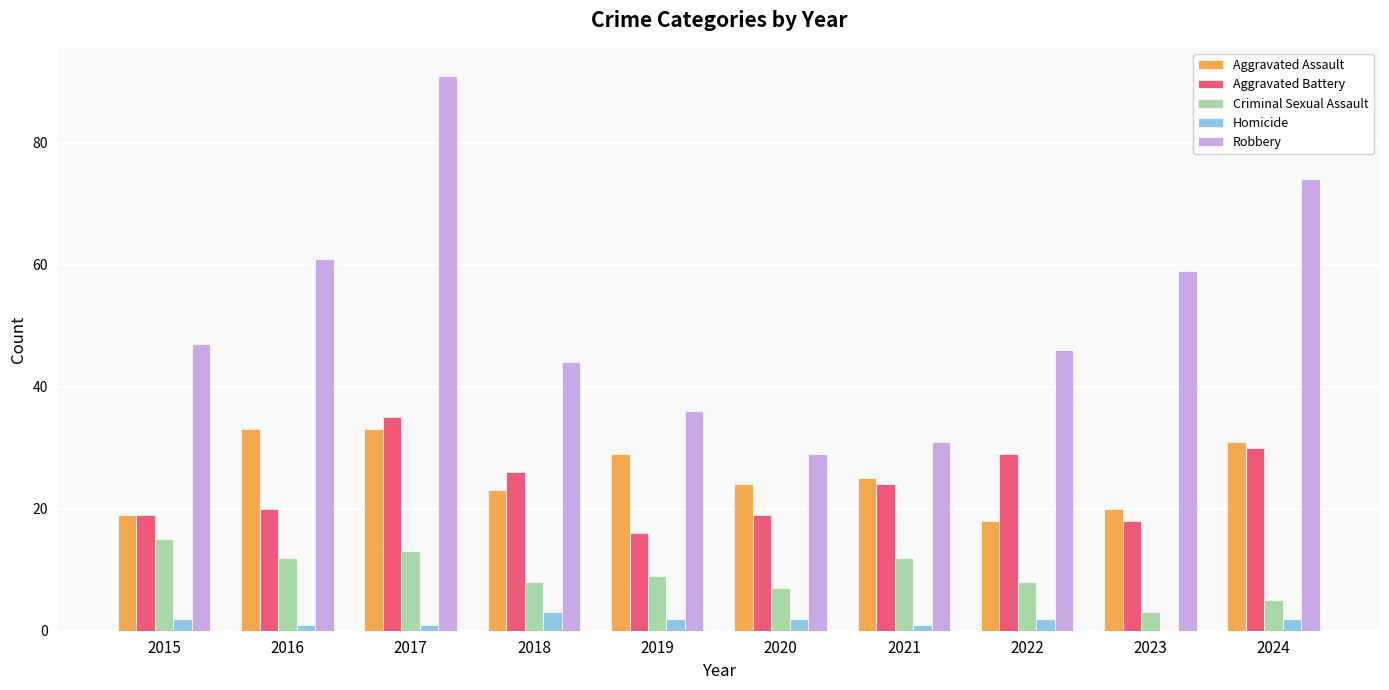

Reading left to right, what are all the values shown in this chart?

Aggravated Assault: 19	33	33	23	29	24	25	18	20	31
Aggravated Battery: 19	20	35	26	16	19	24	29	18	30
Criminal Sexual Assault: 15	12	13	8	9	7	12	8	3	5
Homicide: 2	1	1	3	2	2	1	2	0	2
Robbery: 47	61	91	44	36	29	31	46	59	74